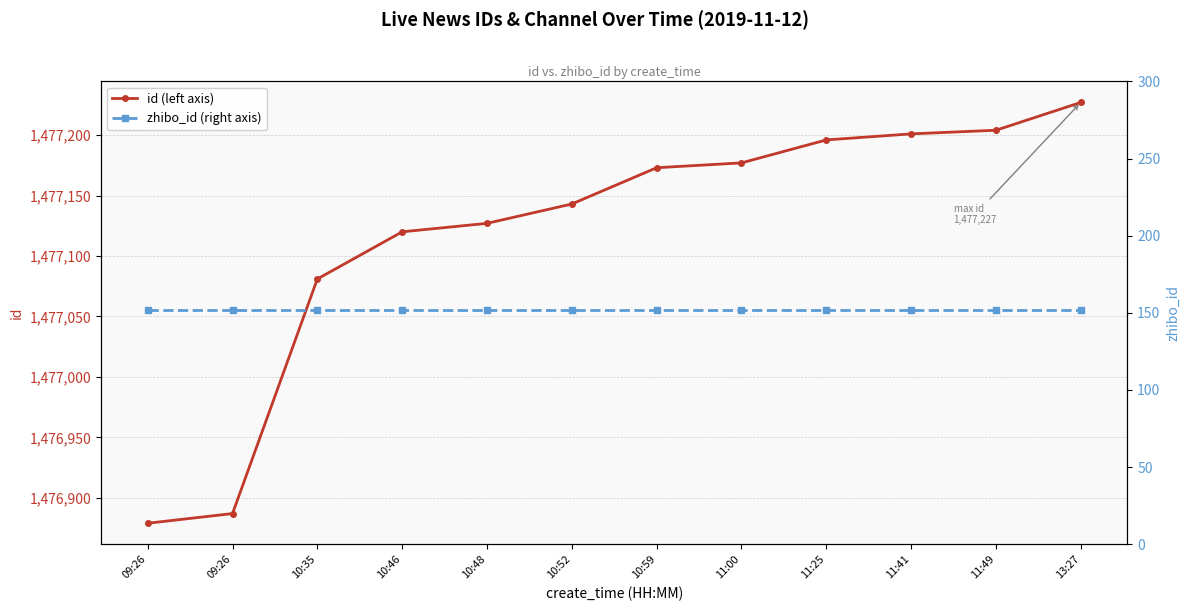

What is the value of the zhibo_id (right axis) point at the 5th from the left?

152